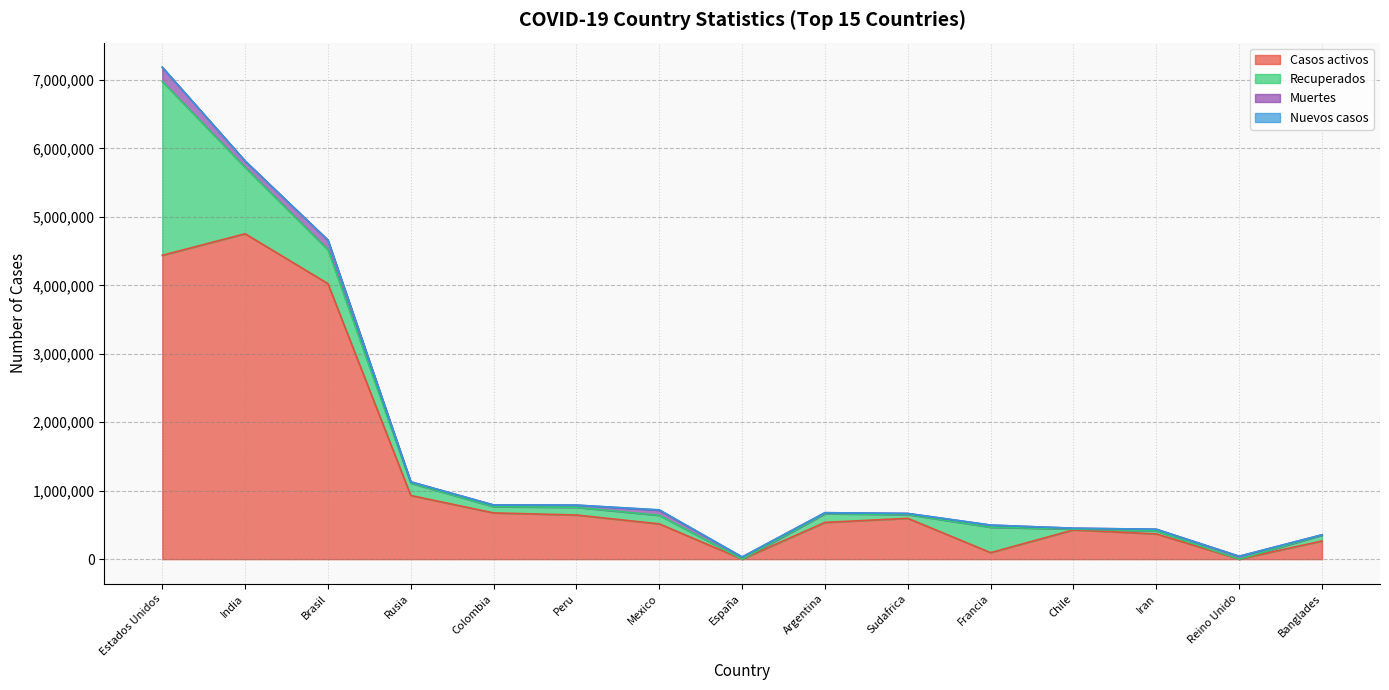

What is the difference between the maximum and second lowest values in the Nuevos casos series?

5408